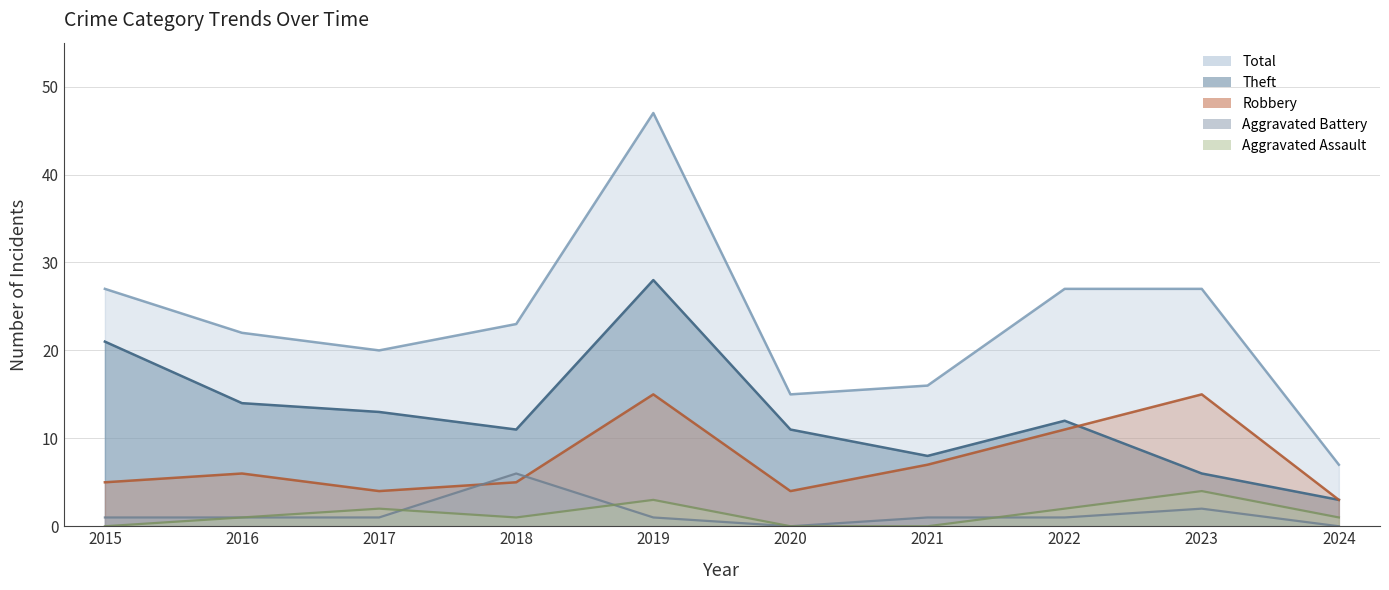

True or false: Theft and Aggravated Battery intersect in this chart.

False